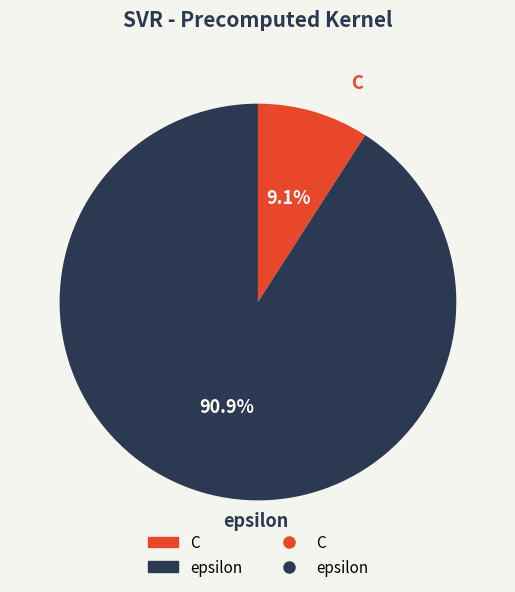

To the nearest percent, what portion does epsilon represent?

91%